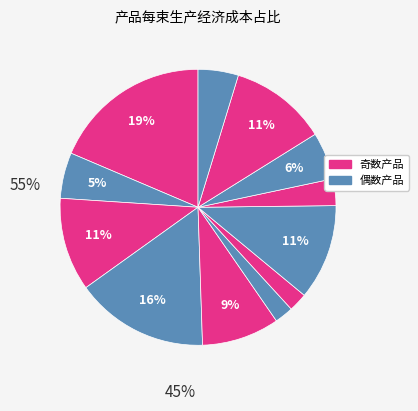

Count the number of slices in the pie.

12